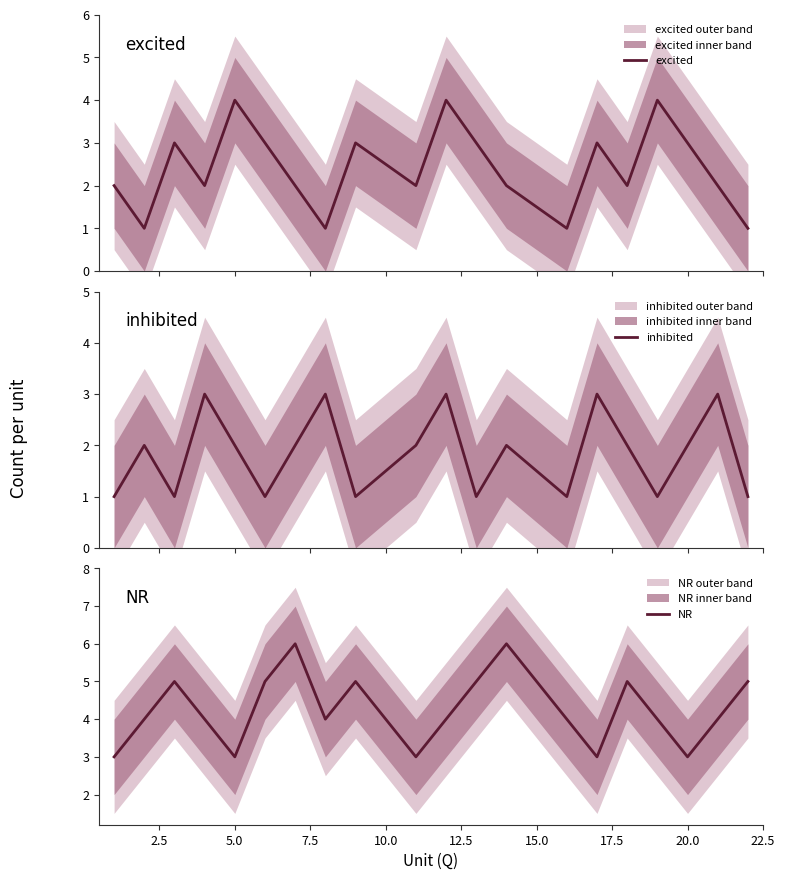

How many distinct data groups are displayed?

3